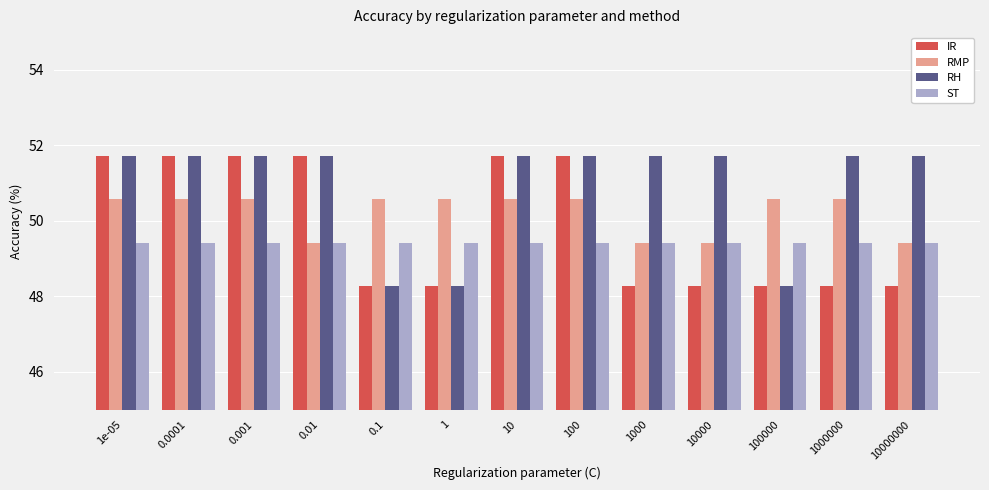

What is the difference between the highest and lowest values at 10?

2.3